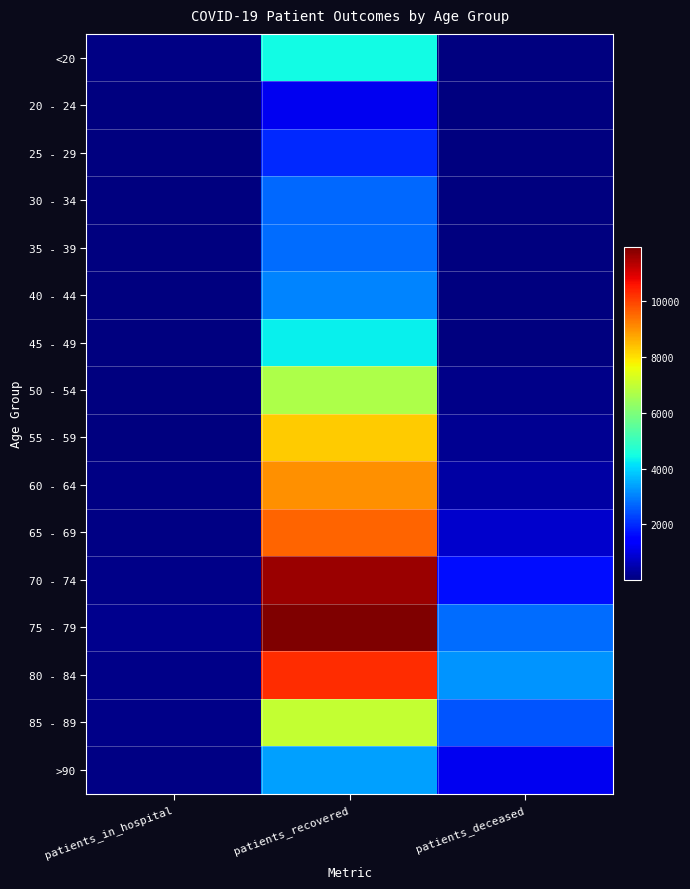

Rank the series at patients_in_hospital from highest to lowest value.

75 - 79, 80 - 84, 70 - 74, 85 - 89, 65 - 69, 60 - 64, <20, >90, 55 - 59, 50 - 54, 40 - 44, 45 - 49, 35 - 39, 25 - 29, 30 - 34, 20 - 24